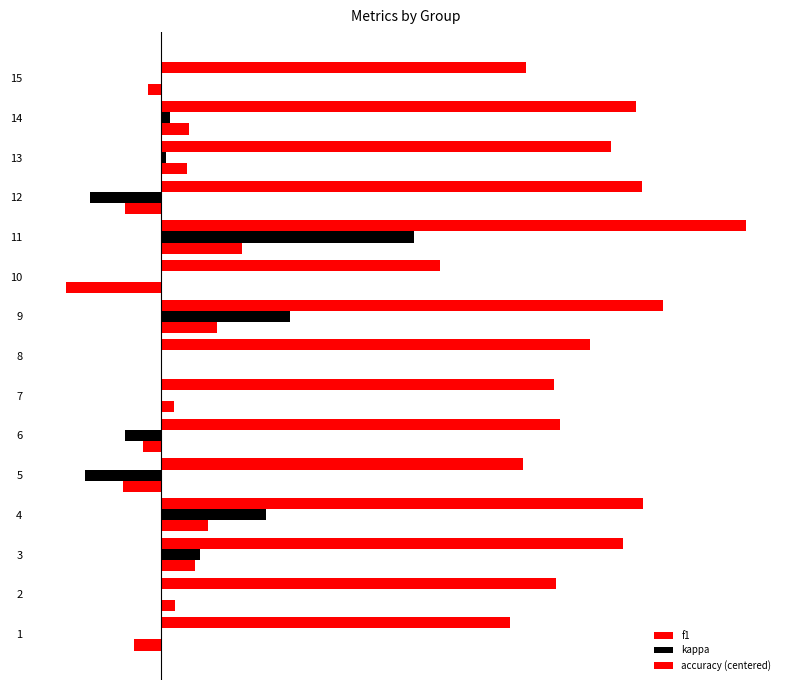

Rank the categories by accuracy (centered) value from highest to lowest.

11, 9, 4, 3, 14, 13, 2, 7, 8, 15, 6, 1, 12, 5, 10